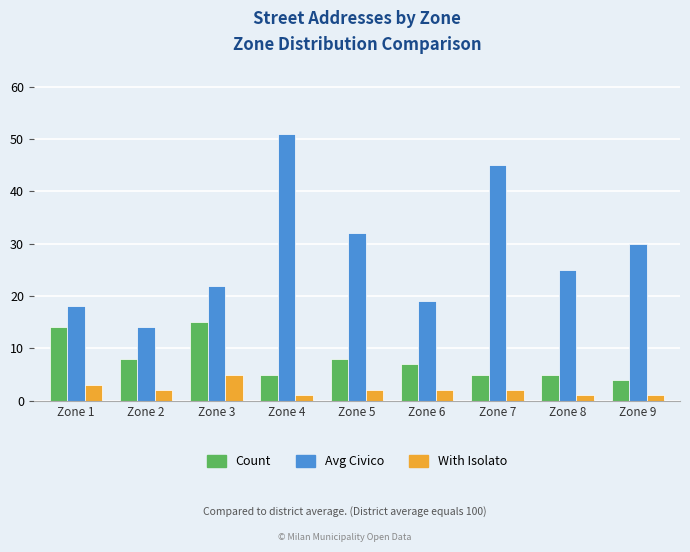

Which series has the largest total across all categories?

Avg Civico